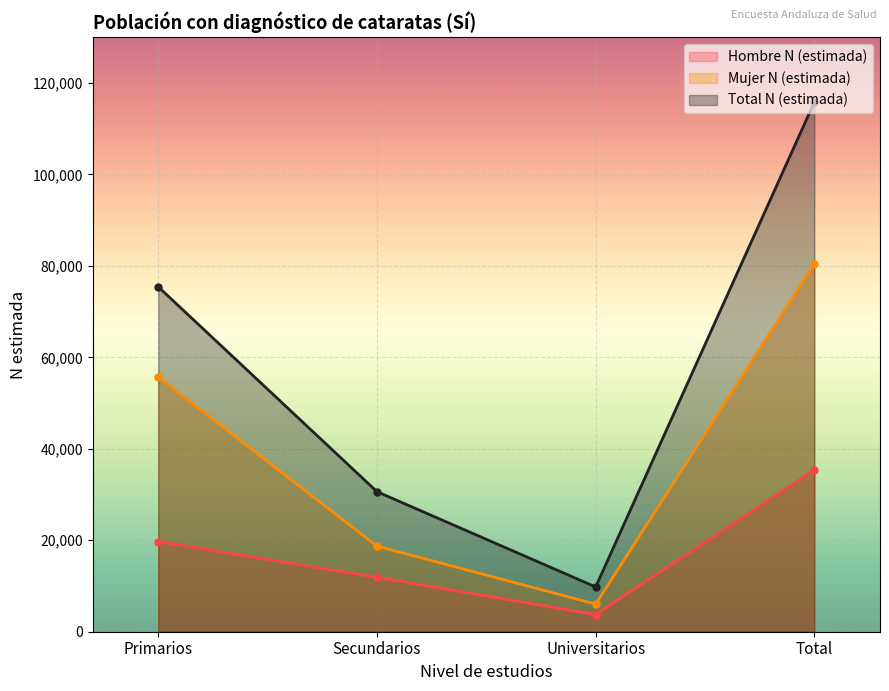

Is it true that Total N (estimada) equals 156031 at Total?

False